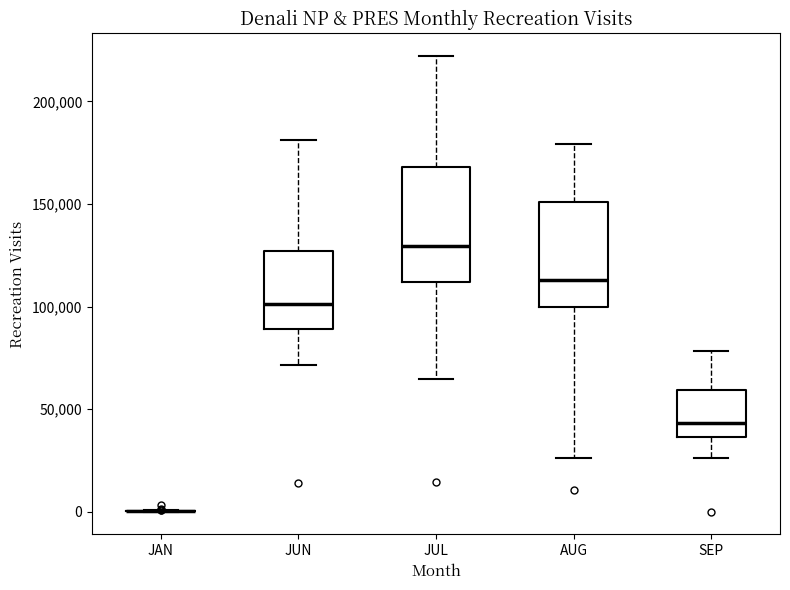

Reading left to right, transcribe this box plot: for each box, give where its median line is, the range the box spans, and where its two whiskers end, as read against the y-axis. The values are not printed on the chart, so give them approximately, as read against the axis.

JAN: box collapsed to a line at 0, whiskers 0 to 0
JUN: median 100000, box 90000 to 125000, whiskers 70000 to 180000
JUL: median 130000, box 110000 to 170000, whiskers 65000 to 220000
AUG: median 115000, box 100000 to 150000, whiskers 25000 to 180000
SEP: median 45000, box 35000 to 60000, whiskers 25000 to 80000